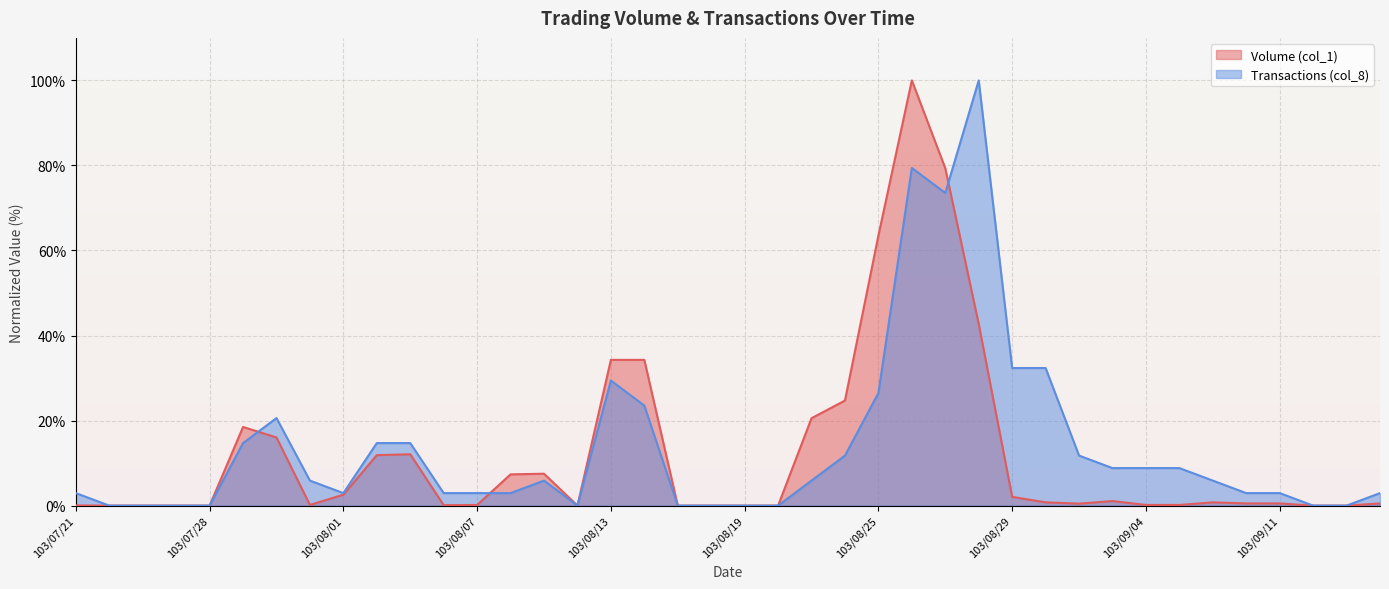

Between which two adjacent categories do Transactions (col_8) and Volume (col_1) first intersect?

103/07/29 and 103/07/30